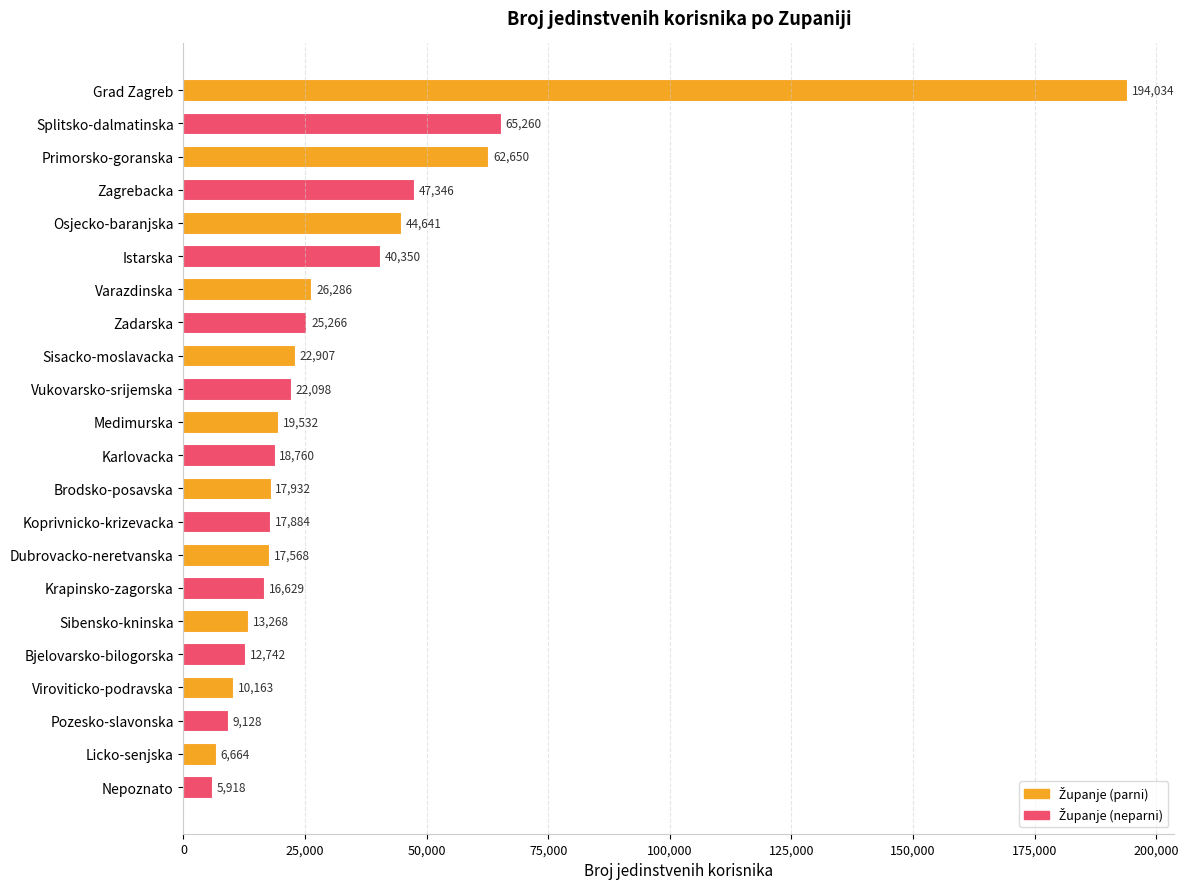

List the labels in order of value, largest first.

Grad Zagreb, Splitsko-dalmatinska, Primorsko-goranska, Zagrebacka, Osjecko-baranjska, Istarska, Varazdinska, Zadarska, Sisacko-moslavacka, Vukovarsko-srijemska, Medimurska, Karlovacka, Brodsko-posavska, Koprivnicko-krizevacka, Dubrovacko-neretvanska, Krapinsko-zagorska, Sibensko-kninska, Bjelovarsko-bilogorska, Viroviticko-podravska, Pozesko-slavonska, Licko-senjska, Nepoznato